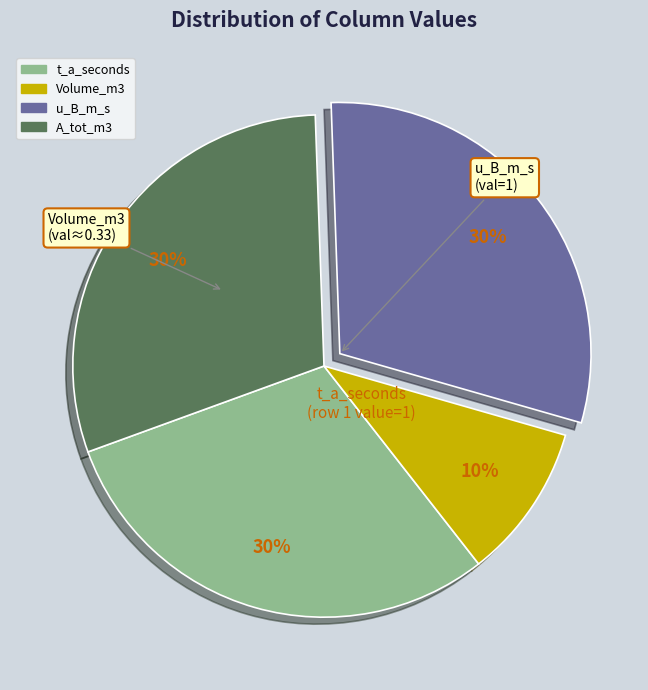

To the nearest percent, what portion does u_B_m_s represent?

30%